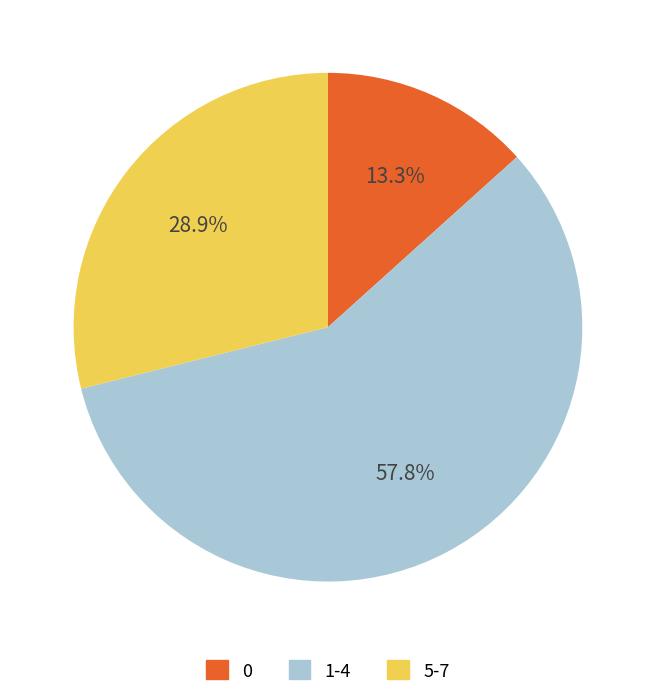

Is there any slice that represents more than half of the pie?

Yes